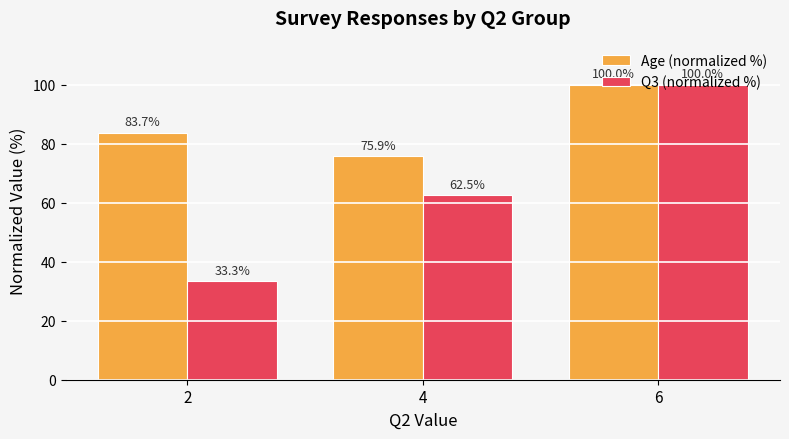

At how many categories does at least one series exceed 82?

2